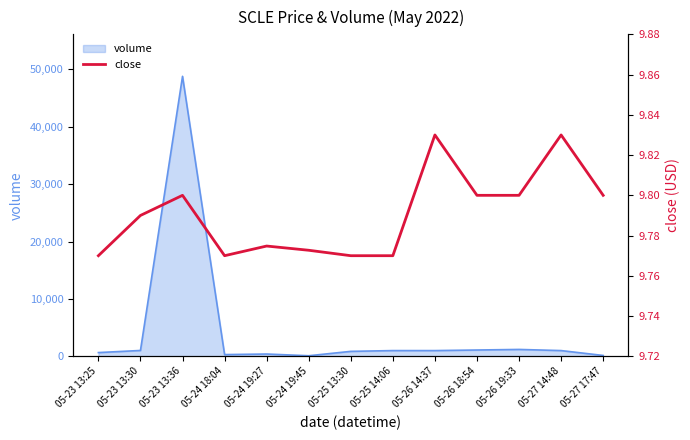

Where is volume nearest to the value 24450?

05-26 19:33